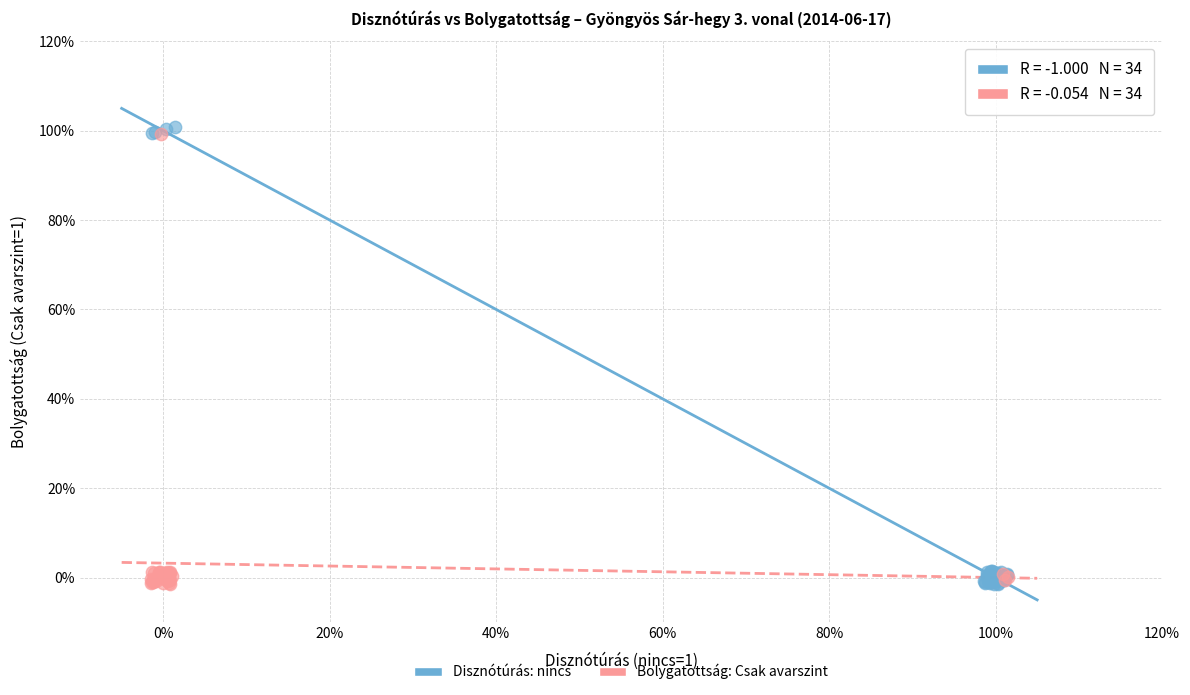

Which series has the widest spread of Y values?

Disznótúrás: nincs